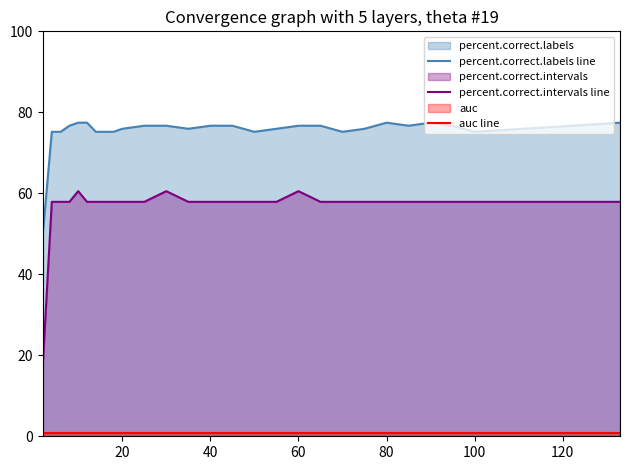

How many values in the percent.correct.labels line series exceed 76?

14